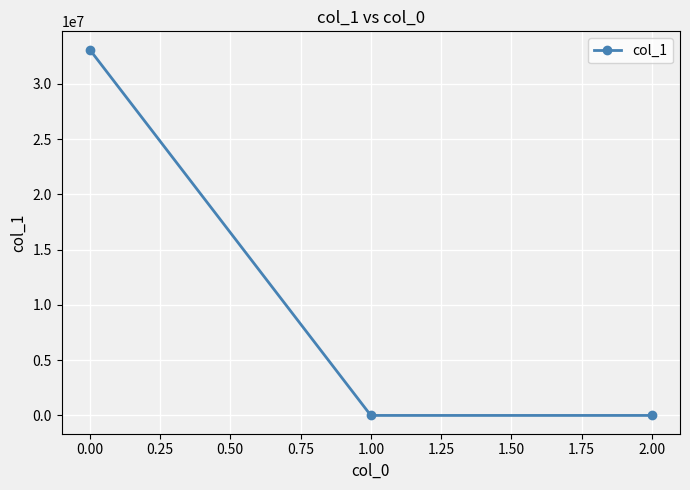

What is the sum of all values?

33086050.8